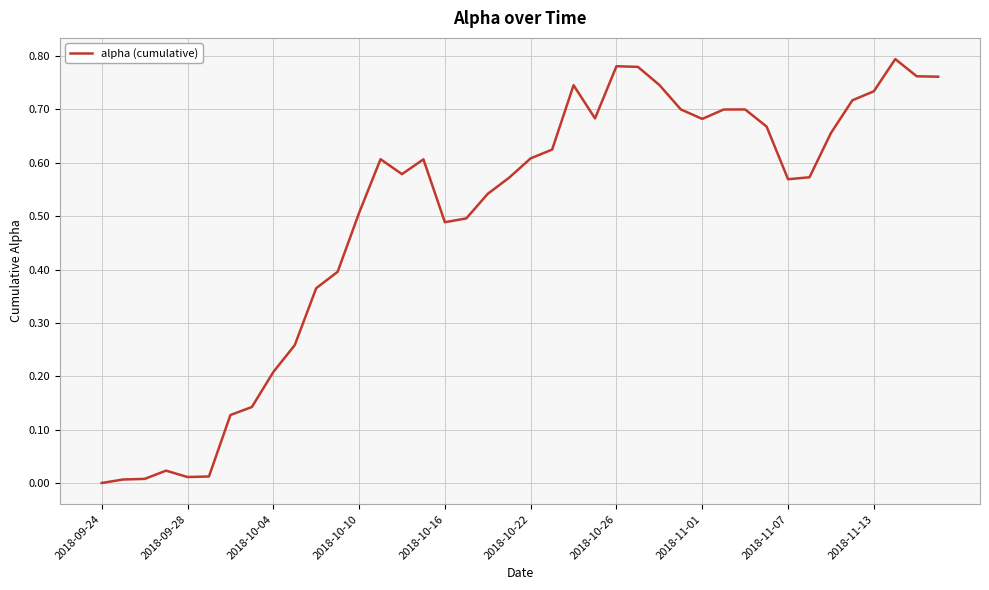

How many categories are shown in the chart?

40